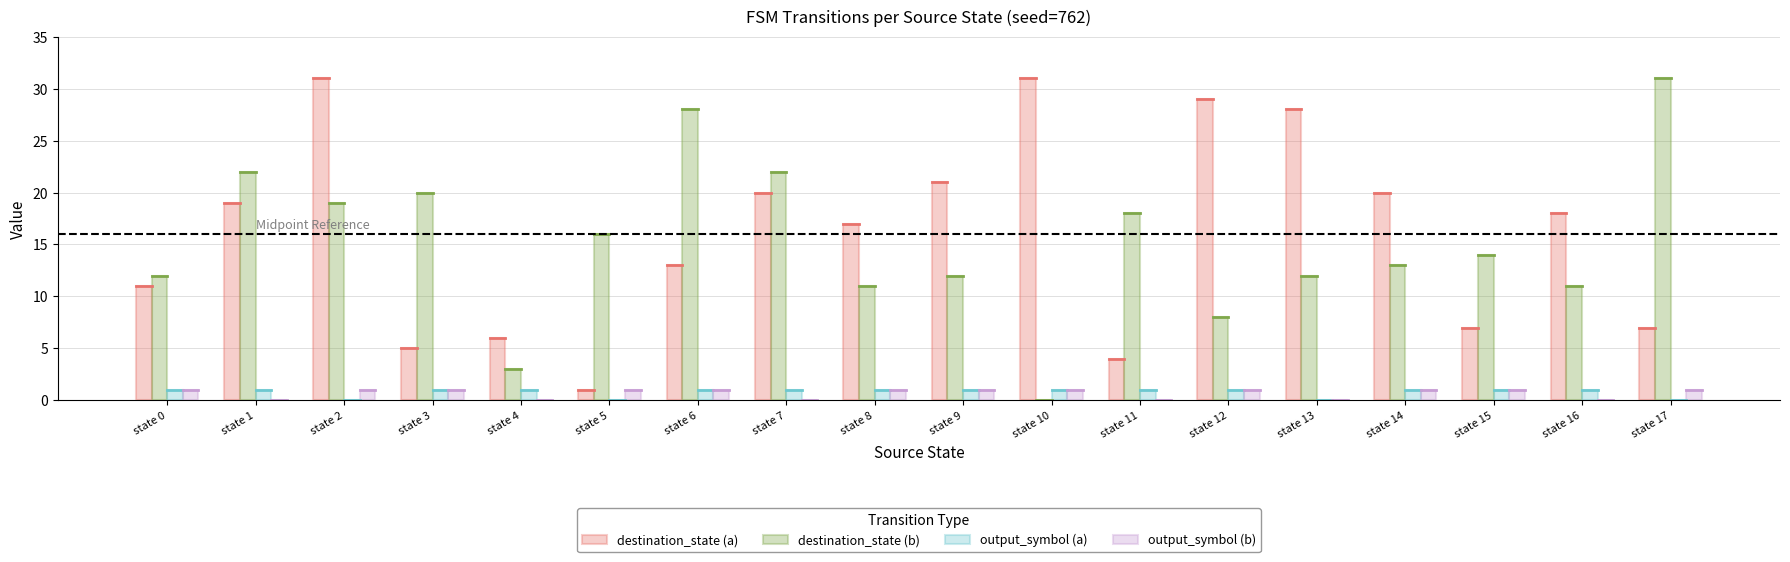

What is the maximum value shown in the chart?

31